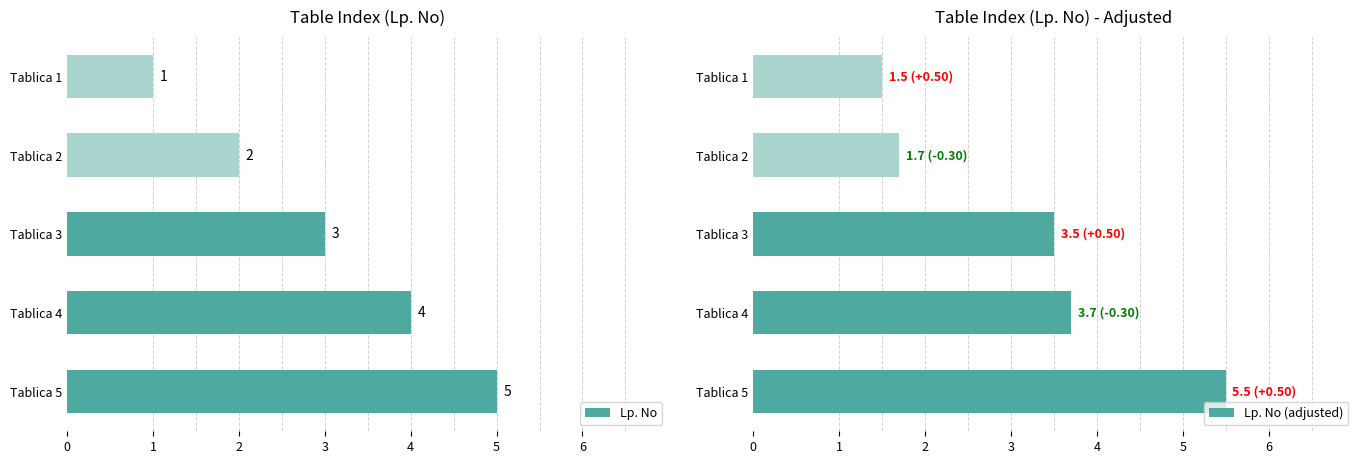

How many groups of bars are there?

5